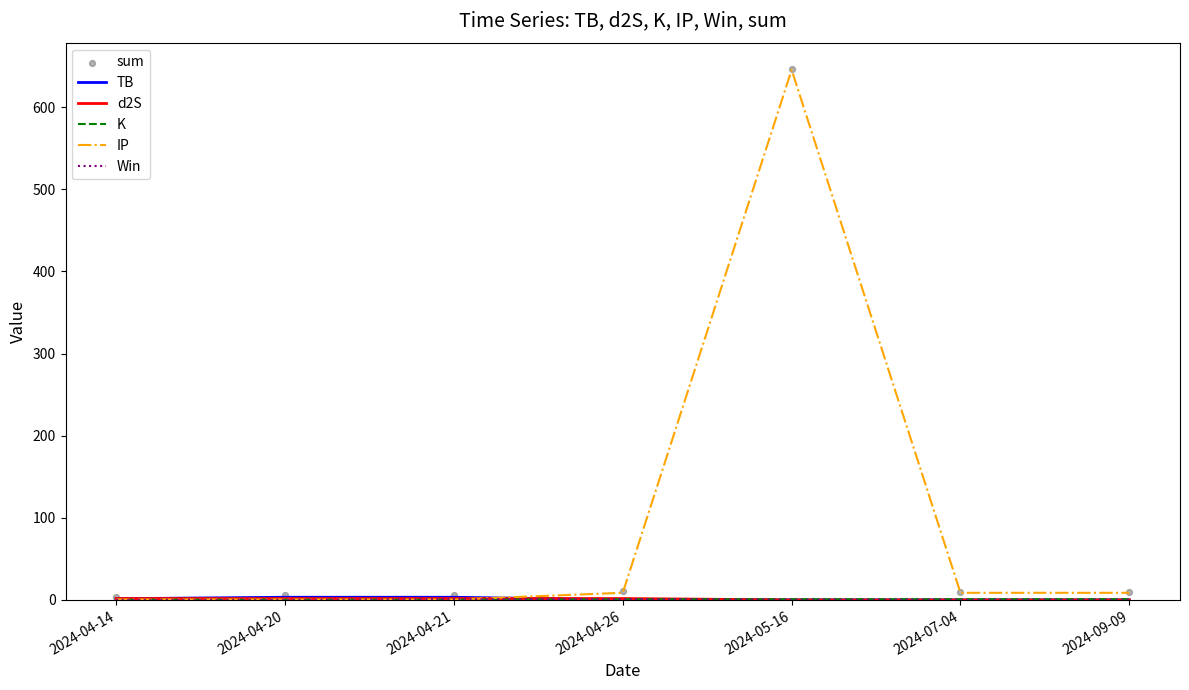

Is the value of d2S at 2024-07-04 greater than the value of IP at 2024-04-20?

No